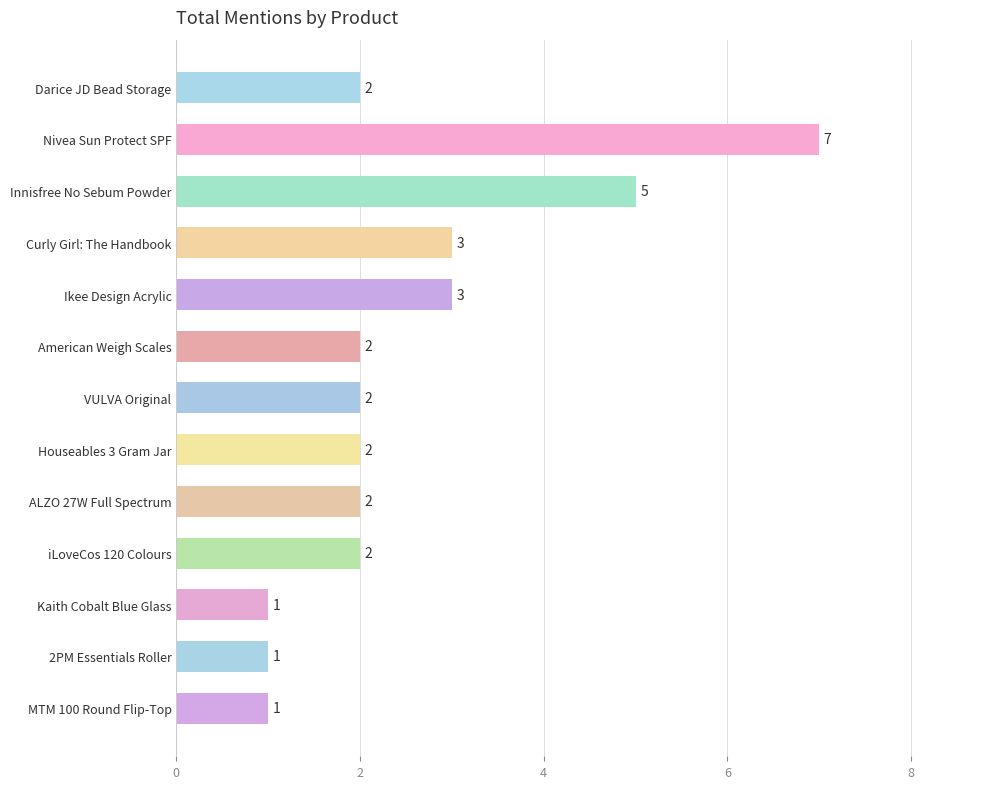

What is the difference between the maximum and minimum values?

6